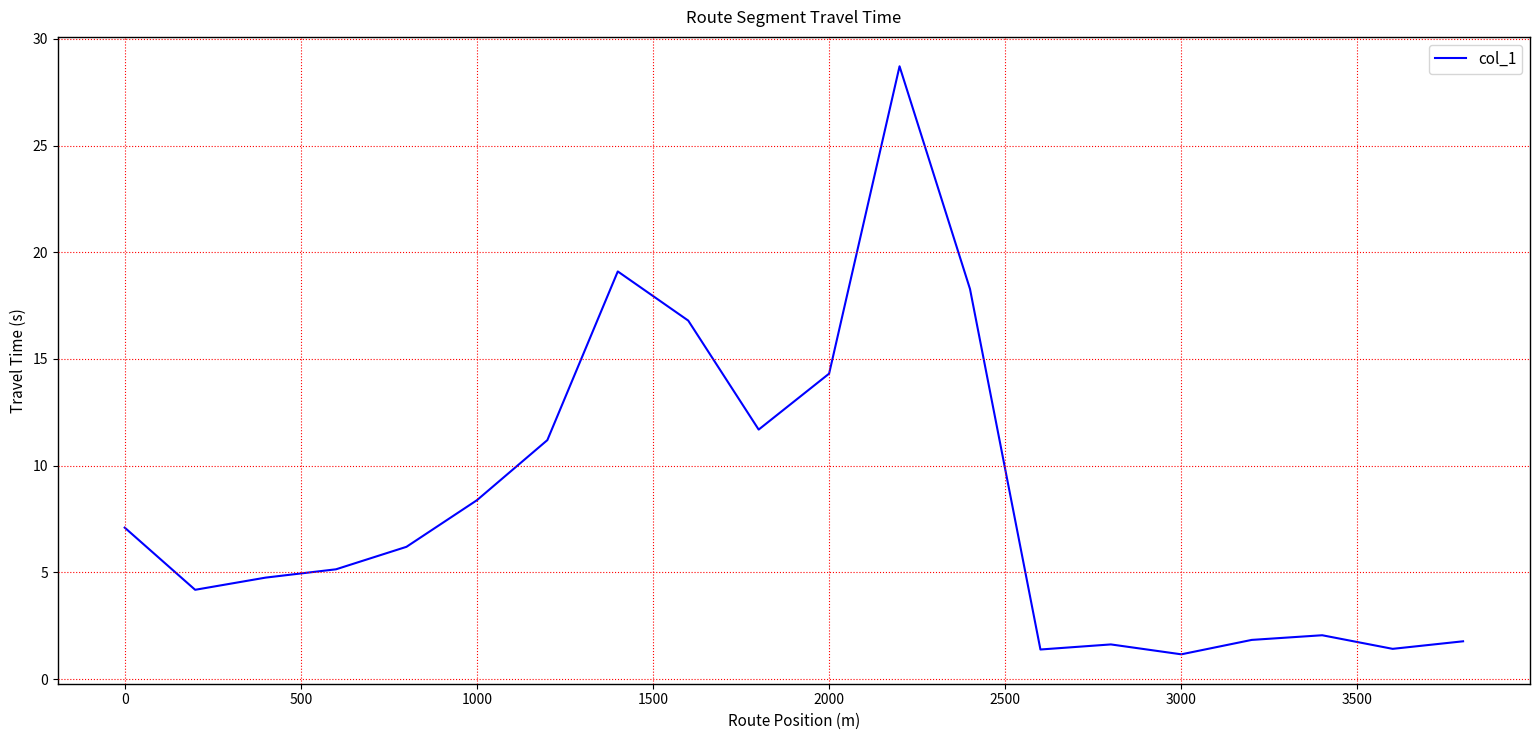

What is the minimum value shown in the chart?

1.2